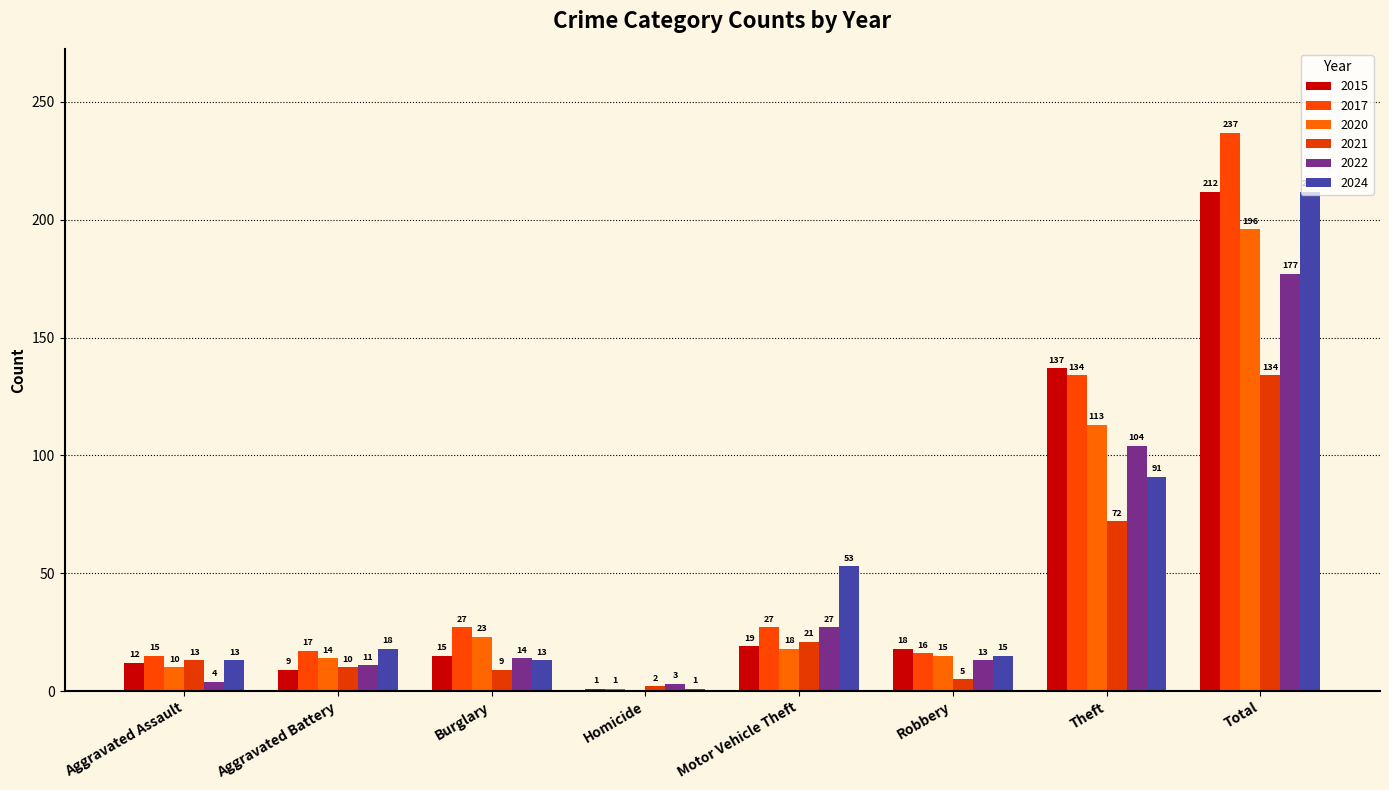

What are all the series names shown in the legend?

2015, 2017, 2020, 2021, 2022, 2024